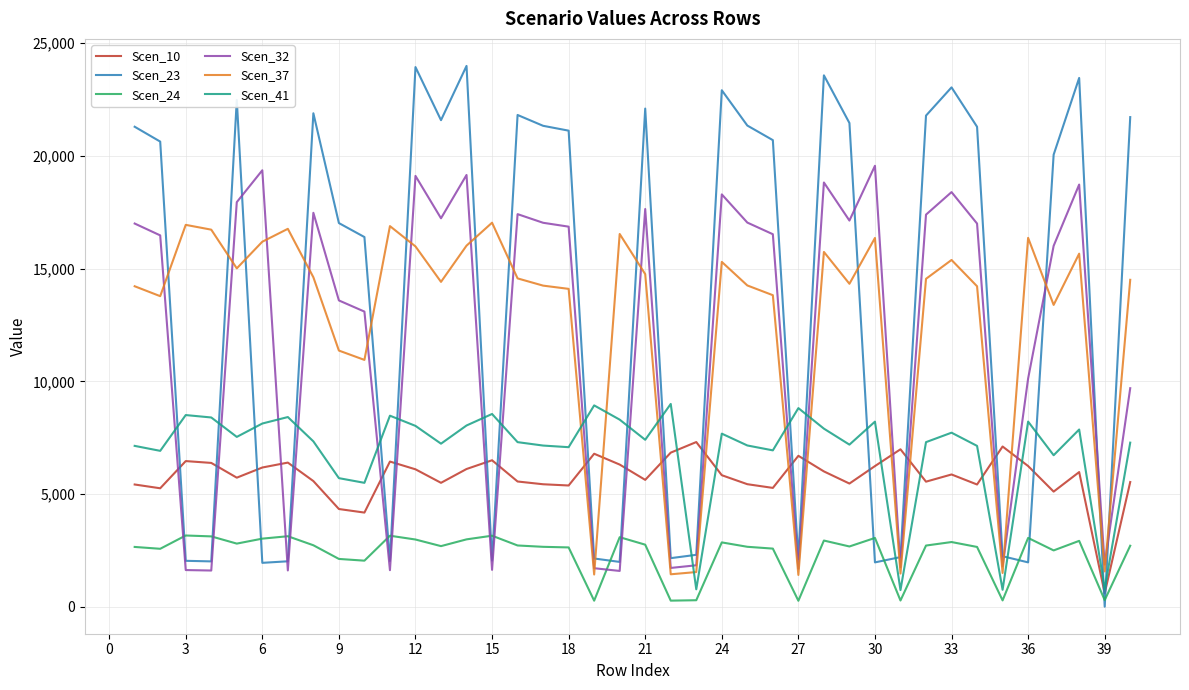

In Scen_10, how many points are lower than both neighbors (excluding endpoints)?

12